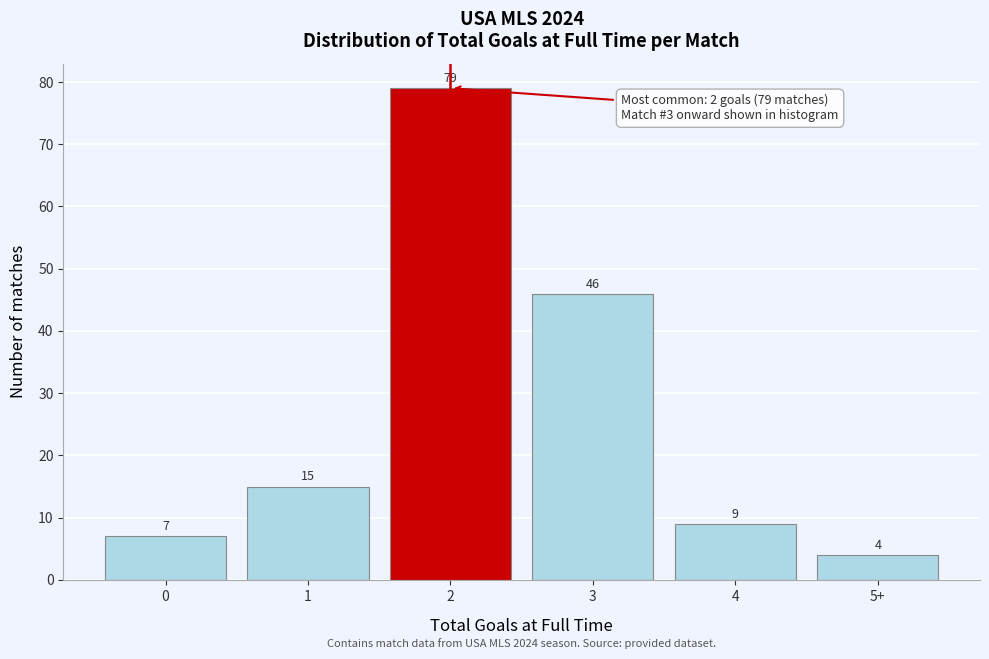

Reading left to right, what are all the values shown in this chart?

7	15	79	46	9	4